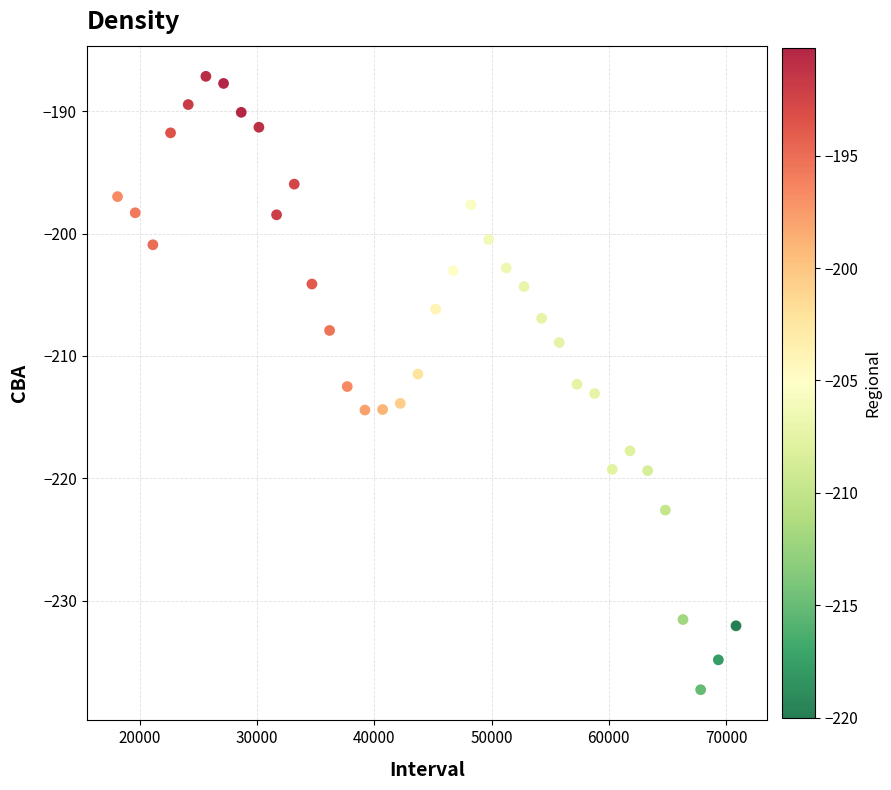

What is the range of Y values (max minus min)?

50.1